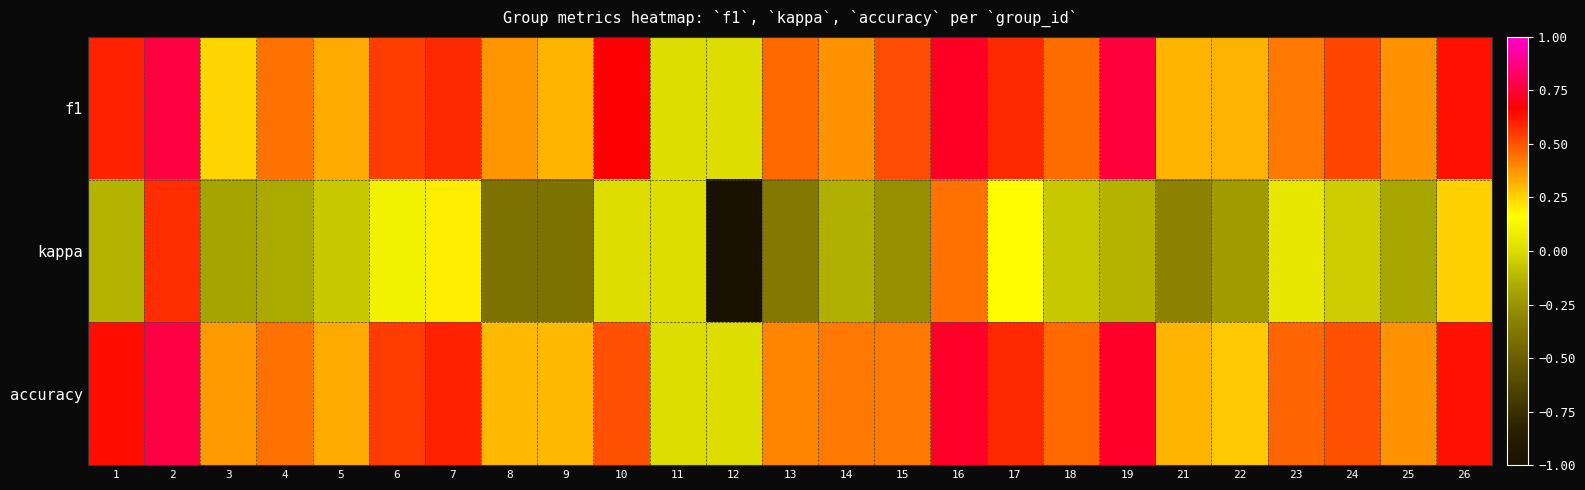

What is the total value across all series at 6?

1.2